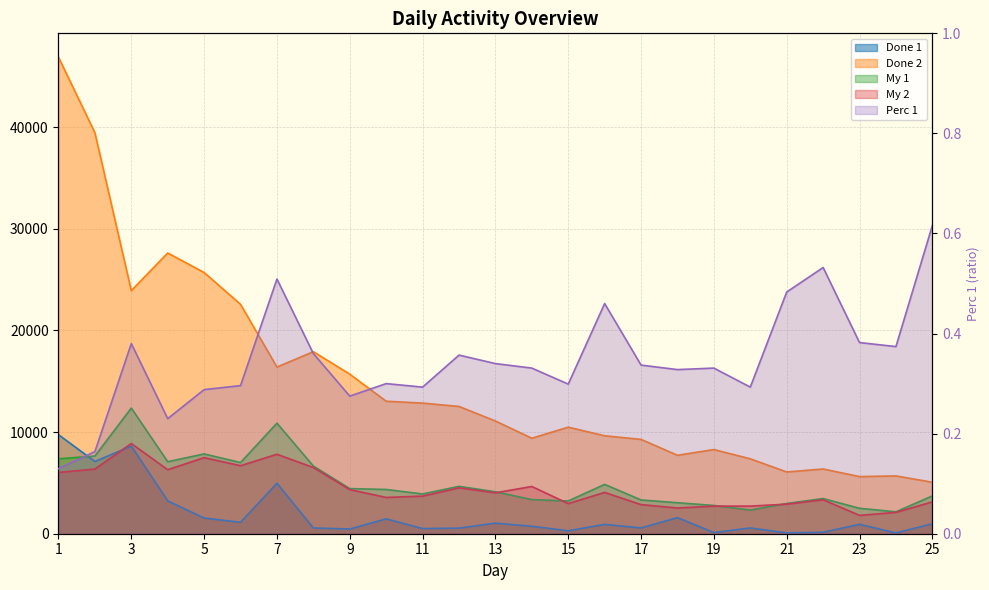

What is the sum of the My 2 values at 9 and 2?

10703.0